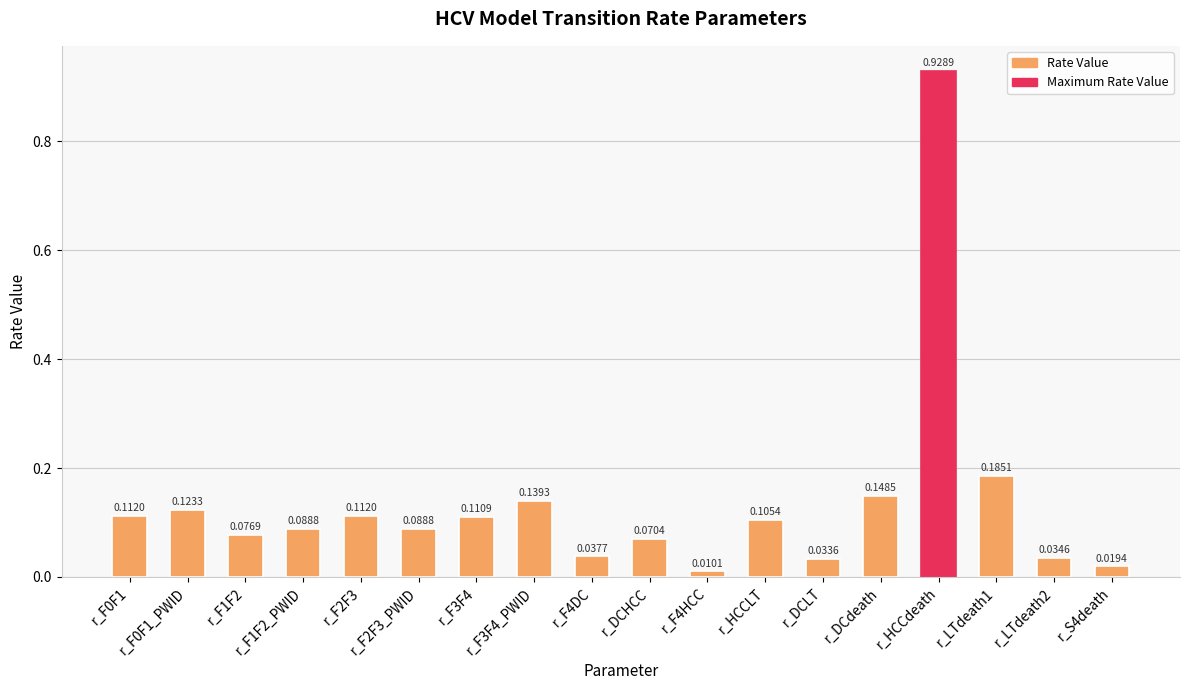

What is the change in value from r_HCCLT to r_LTdeath1?

+0.1